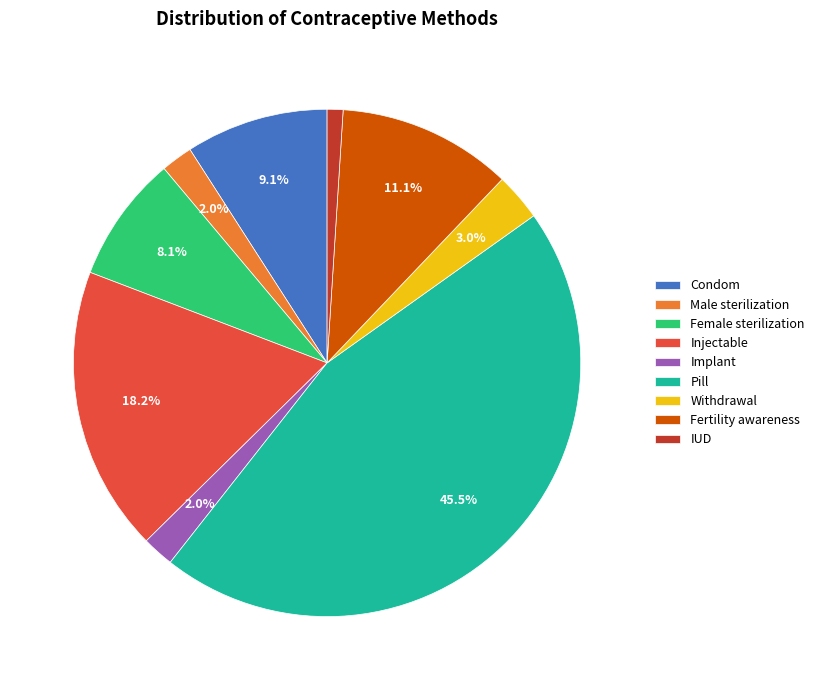

What is the total percentage of Implant and Male sterilization?

4.0%